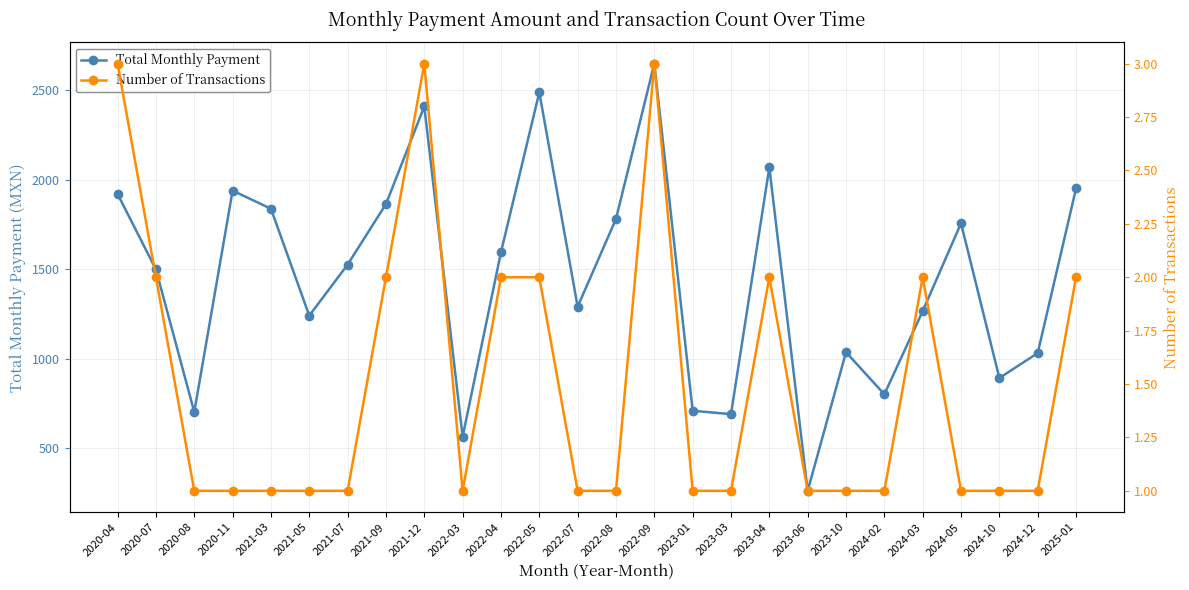

True or false: Total Monthly Payment and Number of Transactions cross at least once.

False